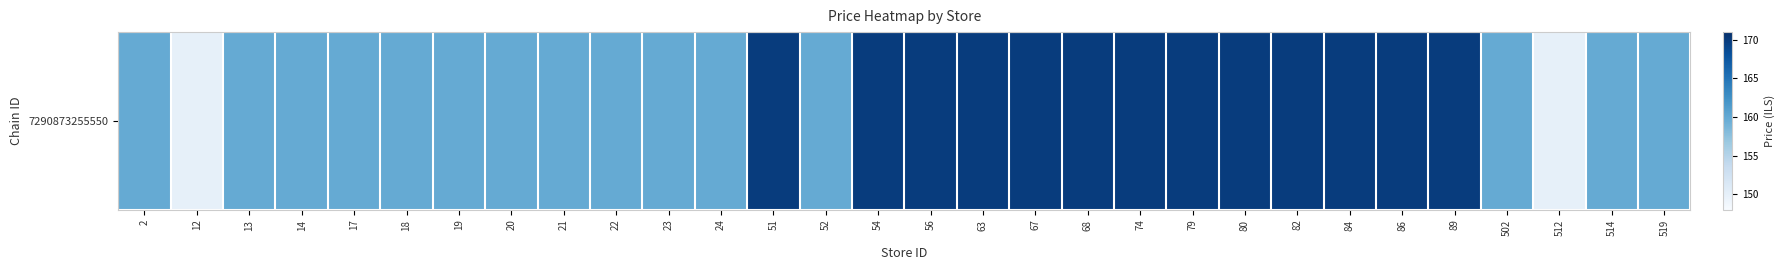

True or false: the data shows 237.5 at 512.

False